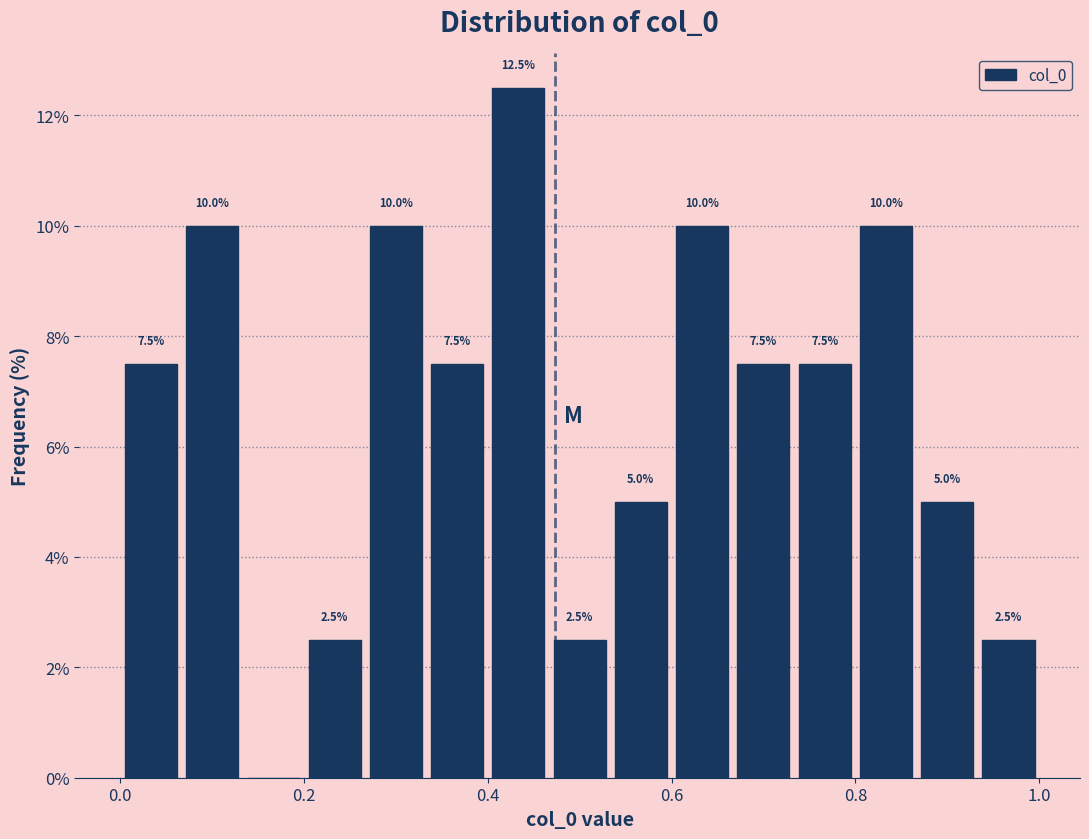

Read against the x-axis, roughly where is the centre of the tallest bar?

0.44